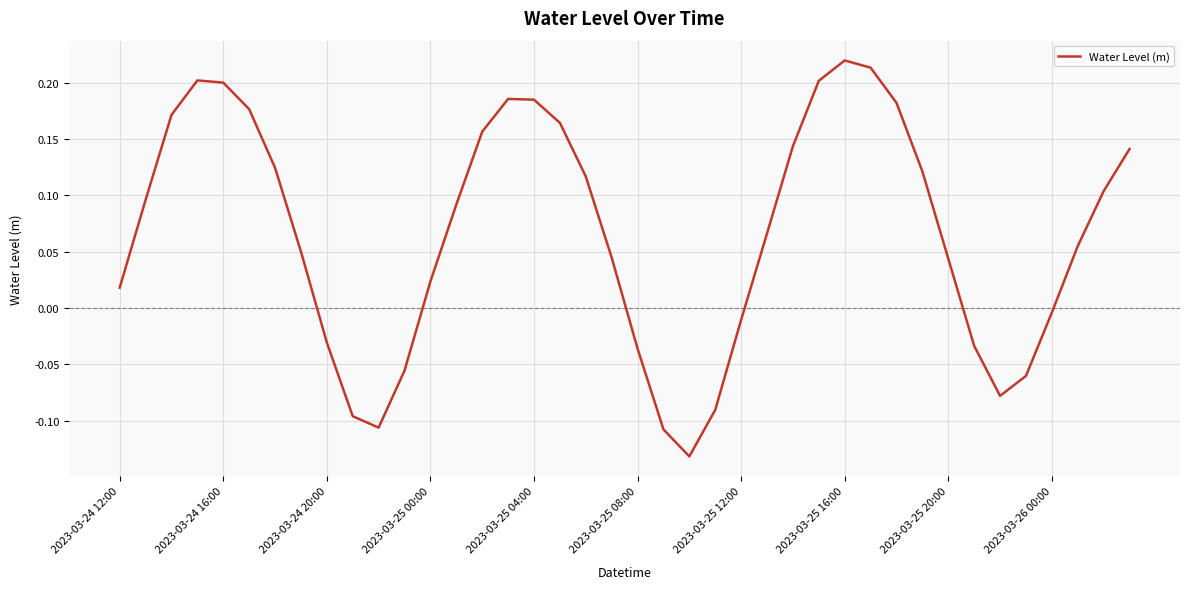

What is the smallest value displayed?

-0.1